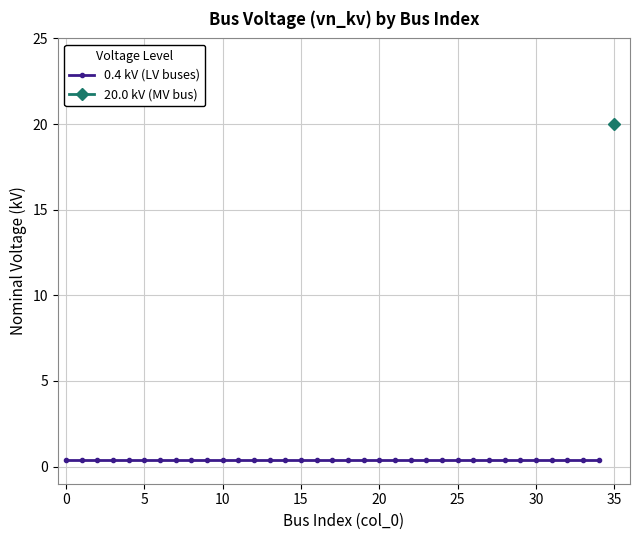

Rank the categories by value from highest to lowest.

35, 0, 1, 2, 3, 4, 5, 6, 7, 8, 9, 10, 11, 12, 13, 14, 15, 16, 17, 18, 19, 20, 21, 22, 23, 24, 25, 26, 27, 28, 29, 30, 31, 32, 33, 34